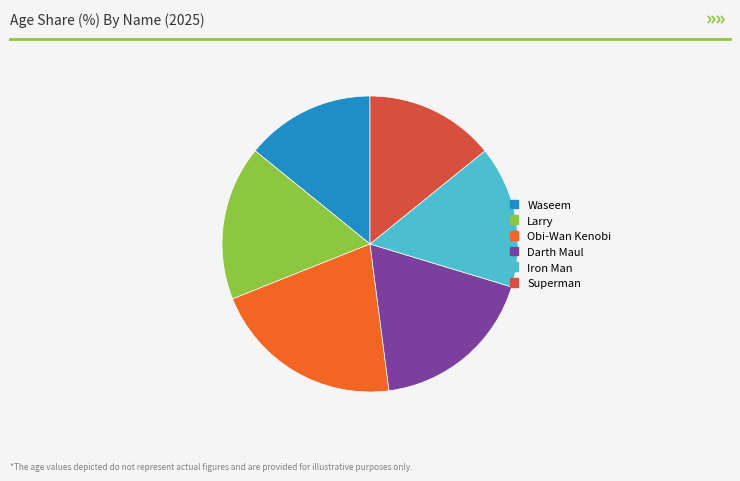

Which category has the biggest portion of the pie?

Obi-Wan Kenobi